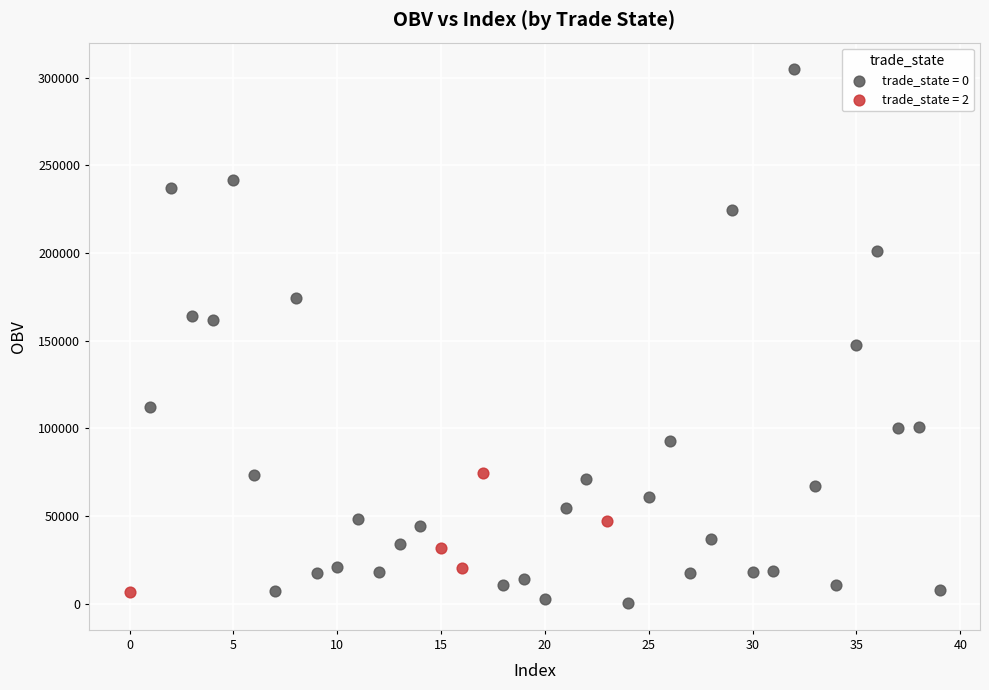

Which series has the widest spread of Y values?

trade_state = 0